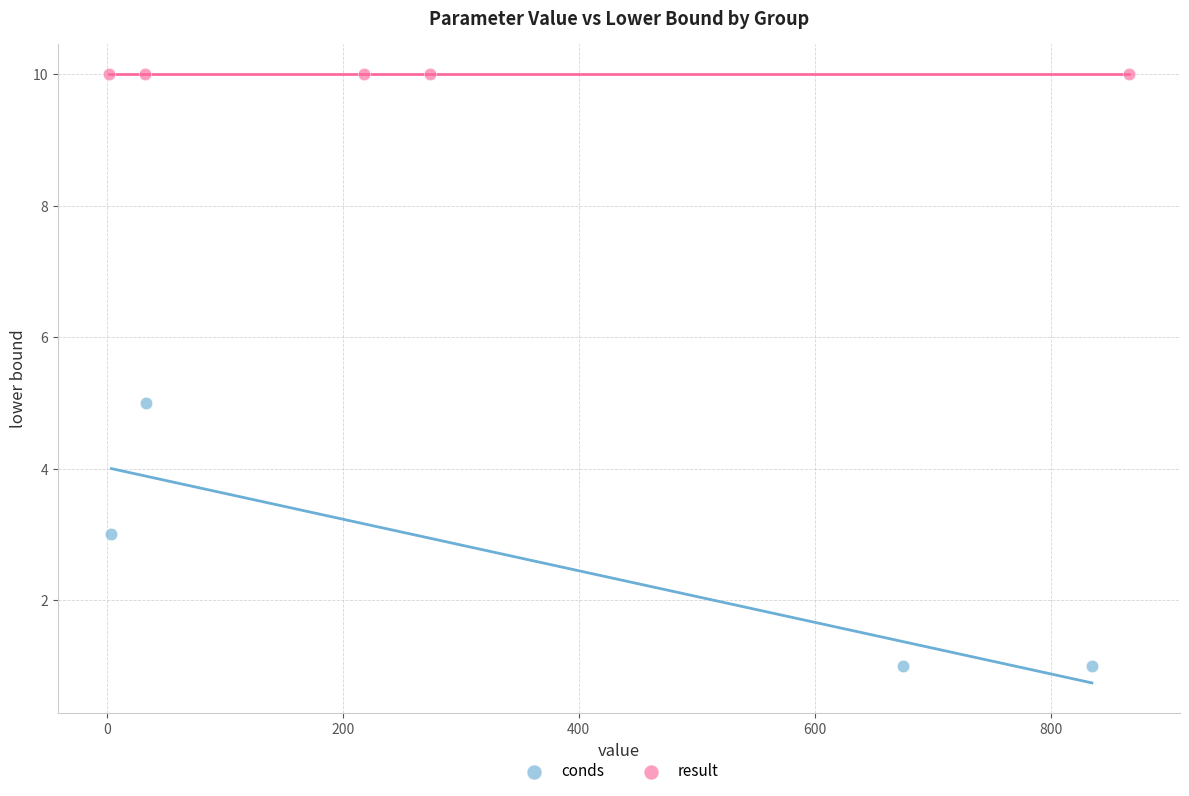

Which series reaches the maximum Y coordinate?

result